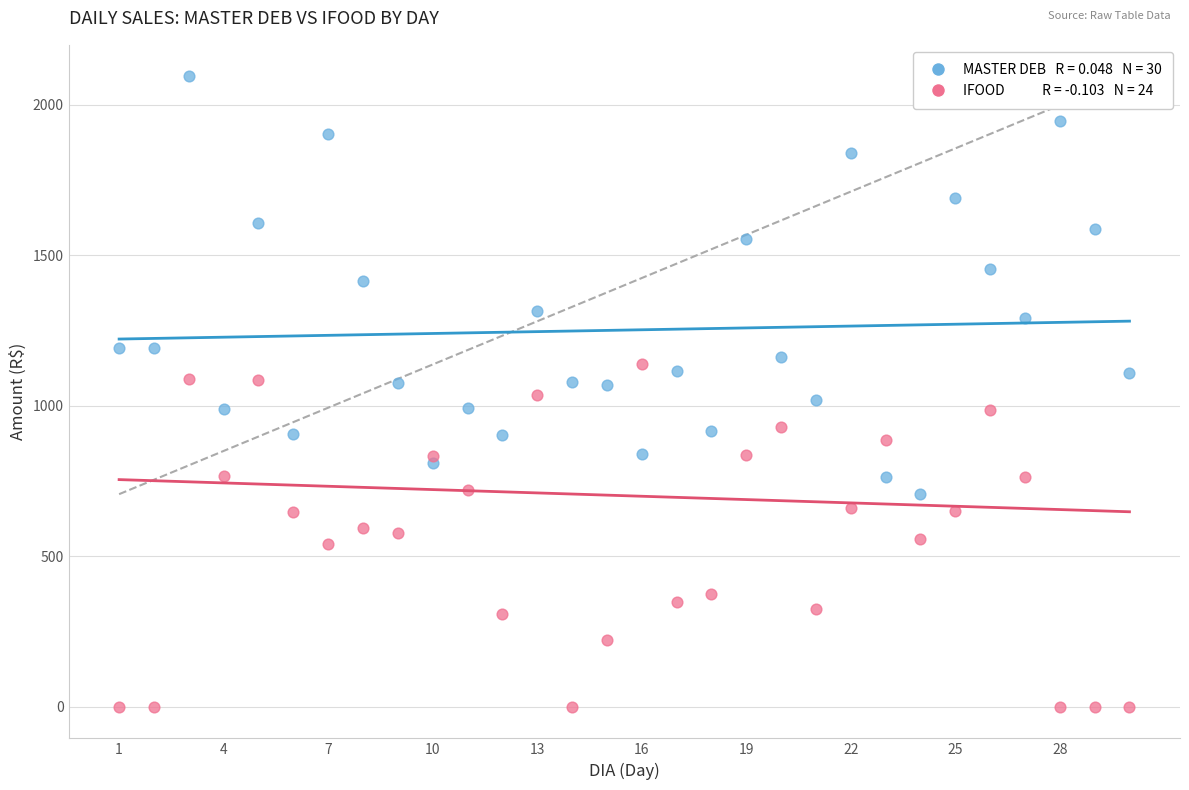

Across all data points, what is the range of Y values (max minus min)?

2094.5